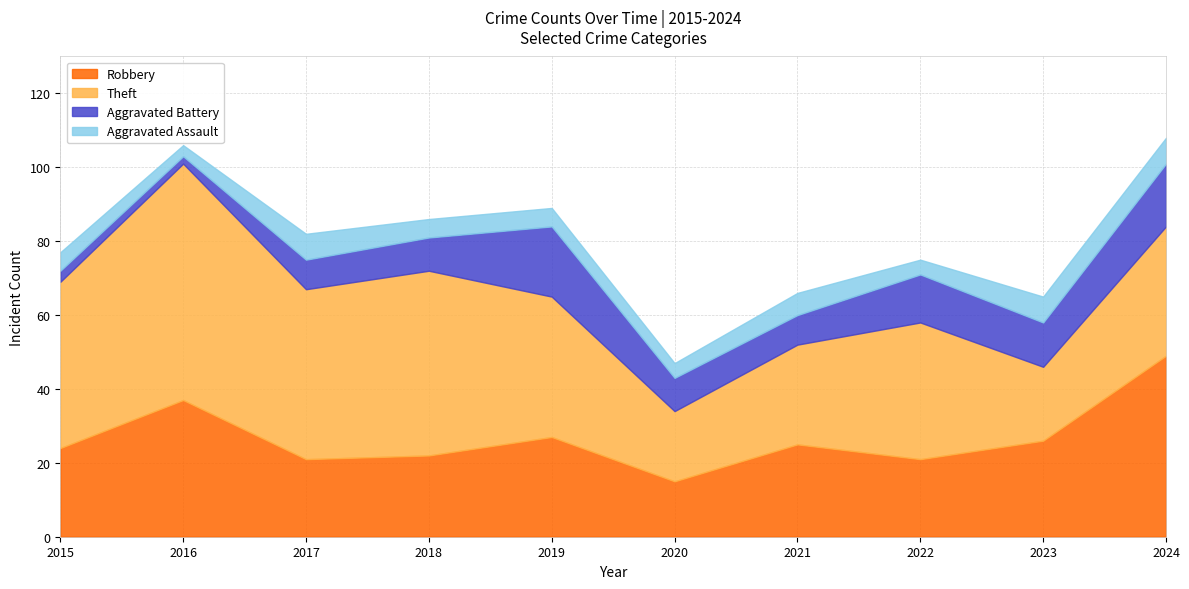

The Robbery series shows 6 at 2015. True or false?

False